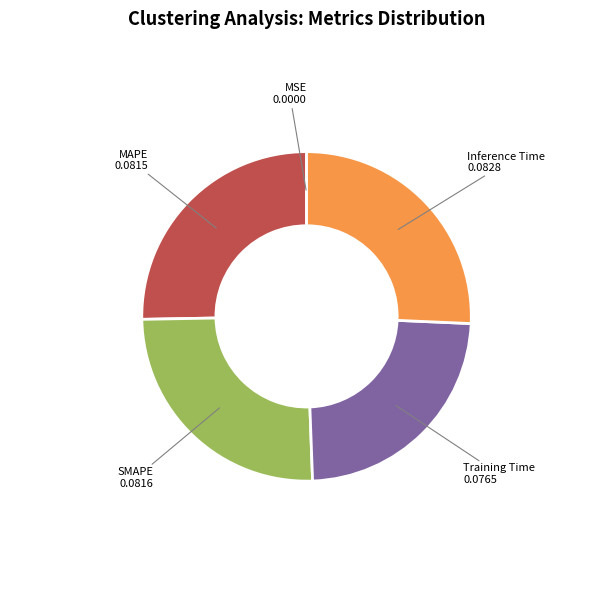

Which has a higher value, Training Time or MAPE?

MAPE